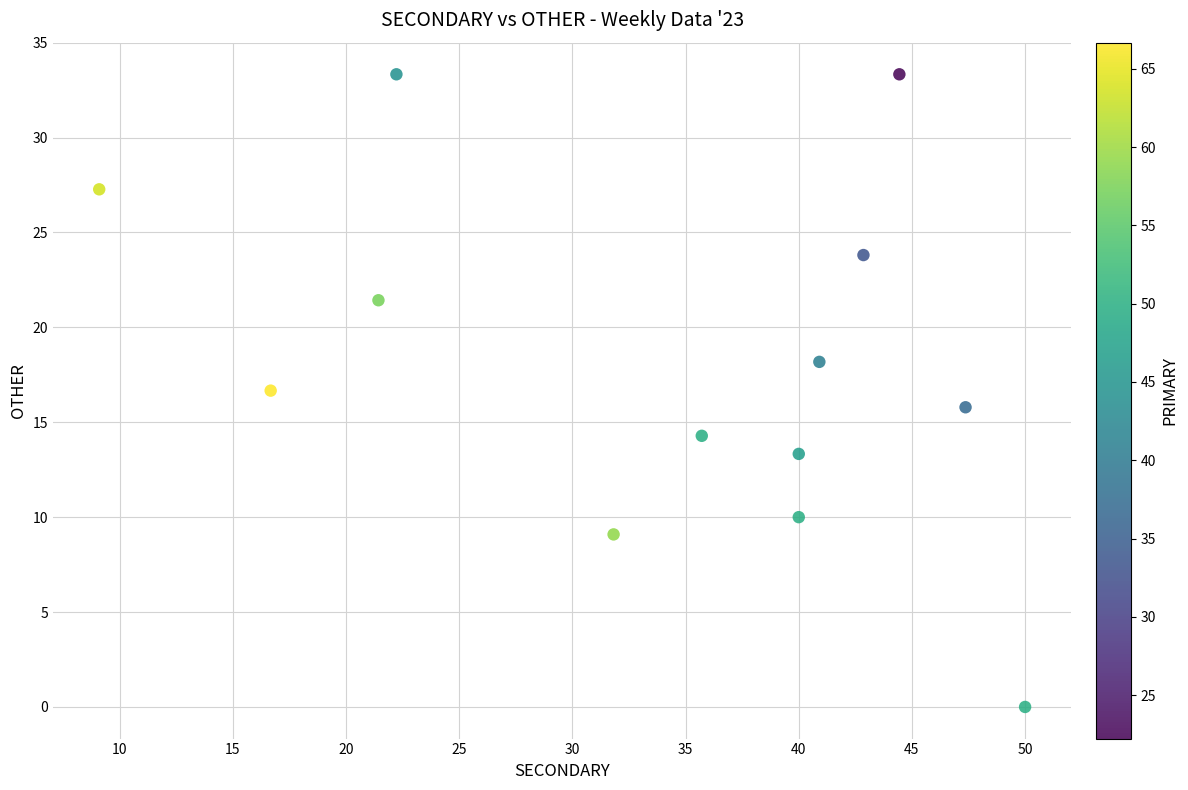

What is the range of X values (max minus min)?

40.9